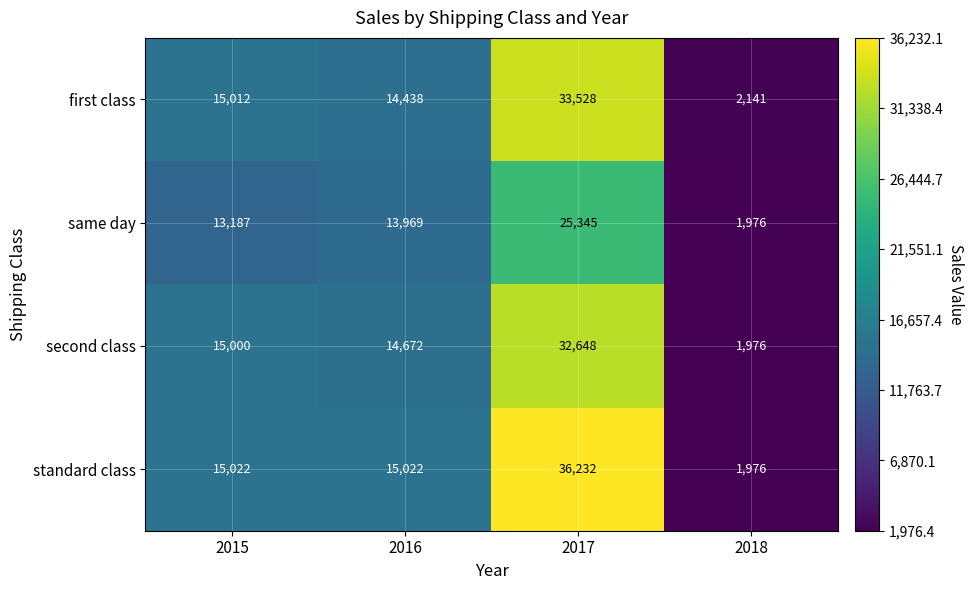

Reading left to right, what are all the values shown in this chart?

first class: 15012	14438	33528	2141
same day: 13187	13969	25345	1976
second class: 15000	14672	32648	1976
standard class: 15022	15022	36232	1976